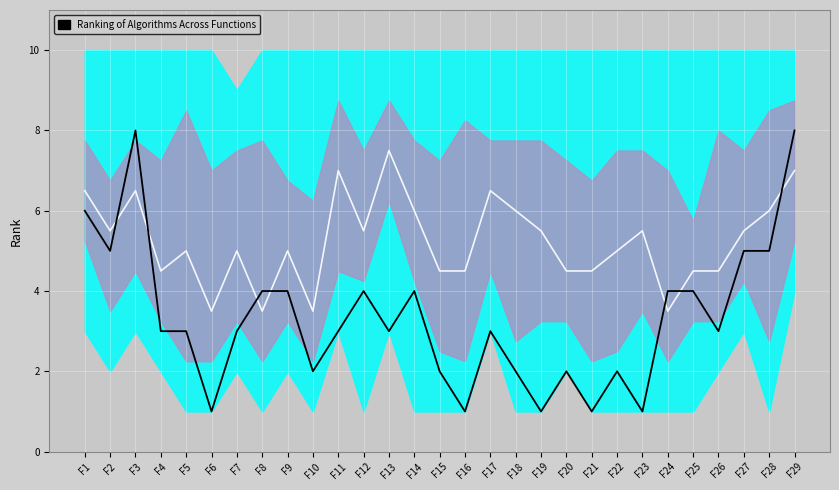

True or false: Median and PLOJF Rank cross at least once.

True